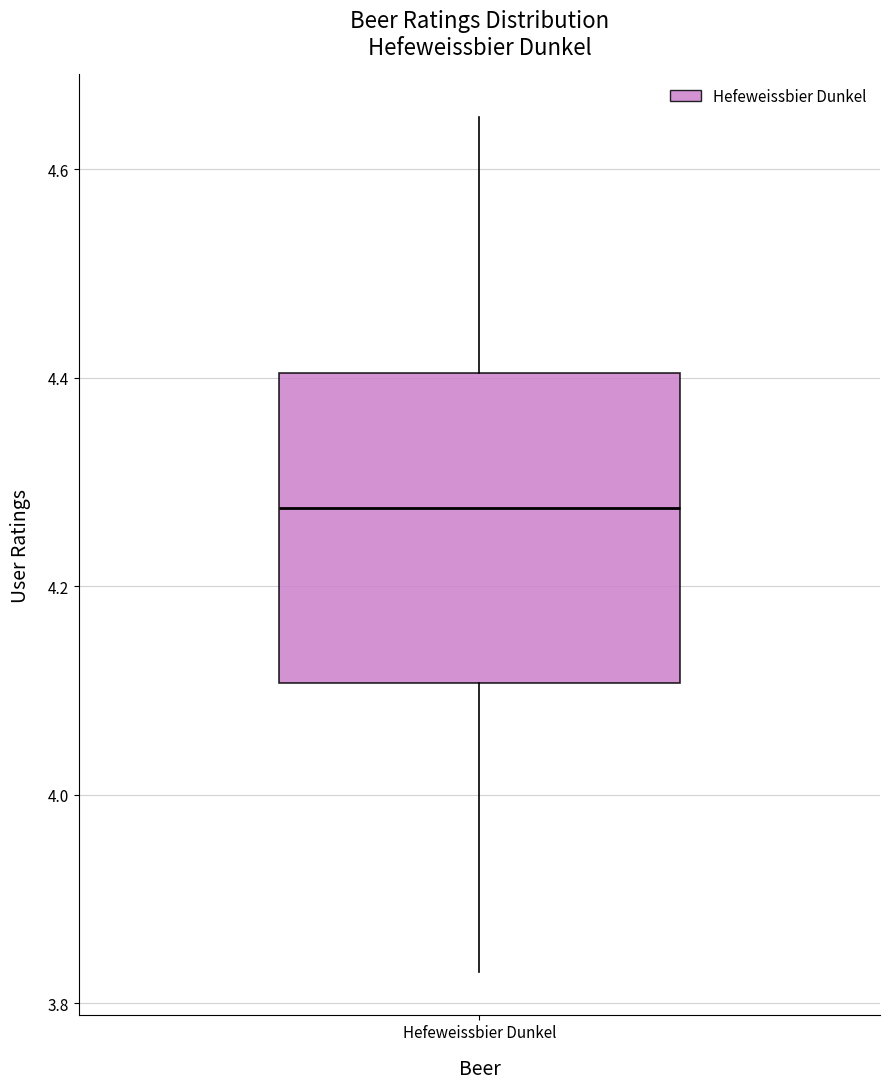

Transcribe this box plot: give where the median line is, the range the box spans, and where the two whiskers end, as read against the y-axis. The values are not printed on the chart, so give them approximately, as read against the axis.

median 4.28, box 4.10 to 4.40, whiskers 3.84 to 4.66